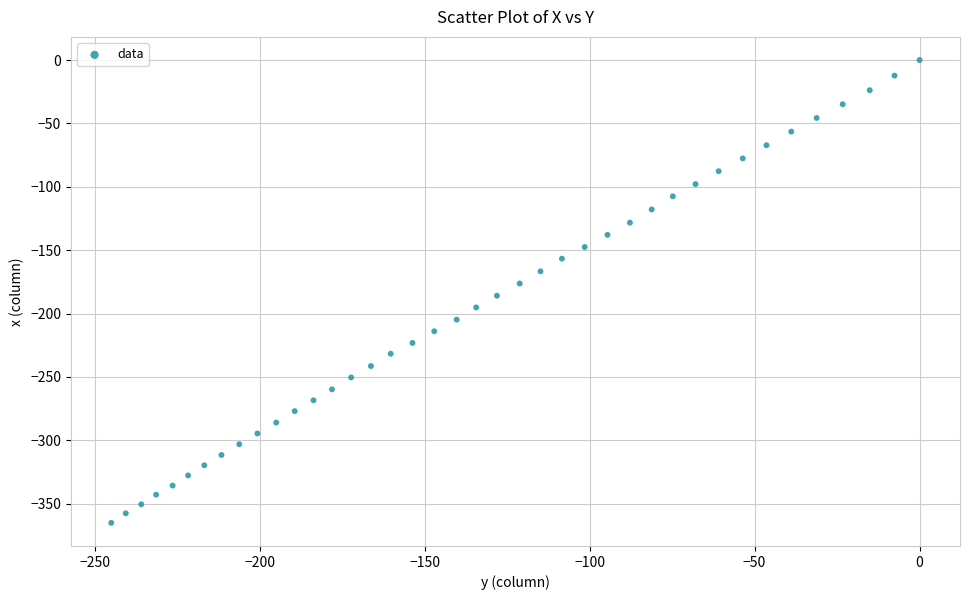

What is the range of X values (max minus min)?

245.0